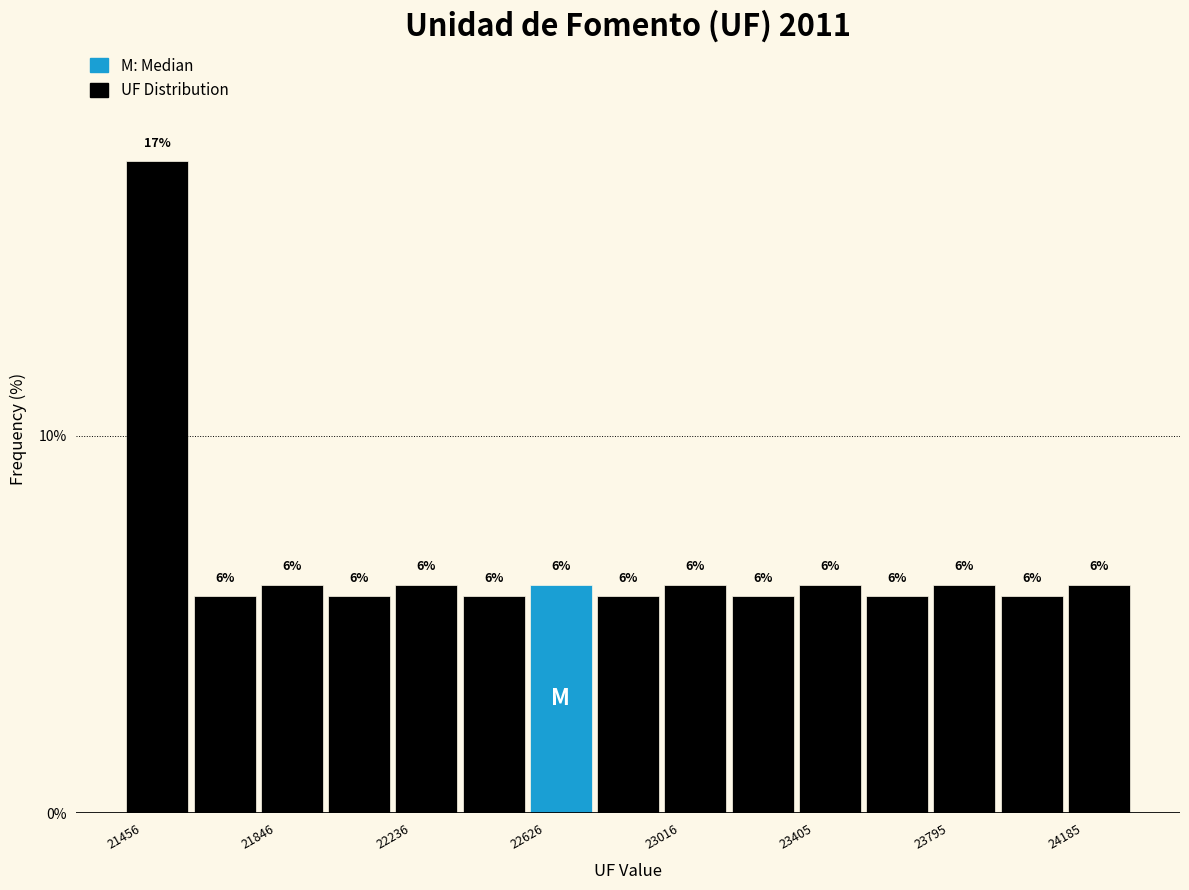

Read against the x-axis, roughly where is the centre of the tallest bar?

21550